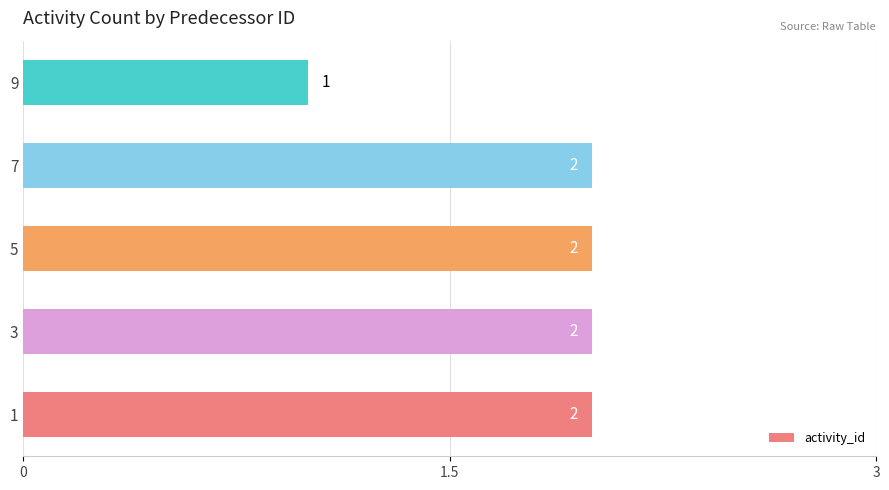

What is the average value?

2